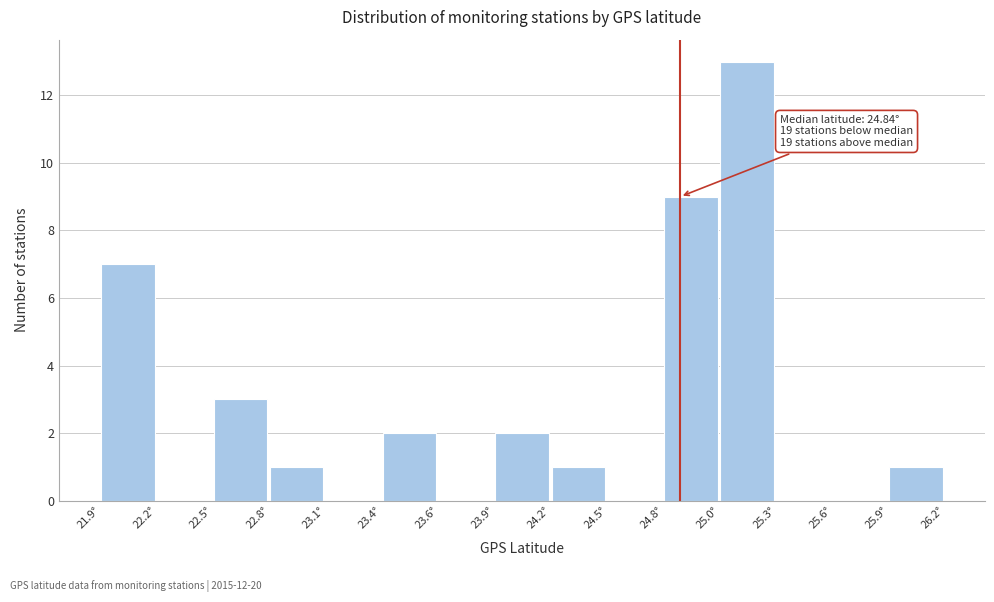

Reading left to right, list all the values displayed in this chart.

21.9°=7	22.2°=0	22.5°=3	22.8°=1	23.1°=0	23.4°=2	23.6°=0	23.9°=2	24.2°=1	24.5°=0	24.8°=9	25.0°=13	25.3°=0	25.6°=0	25.9°=1